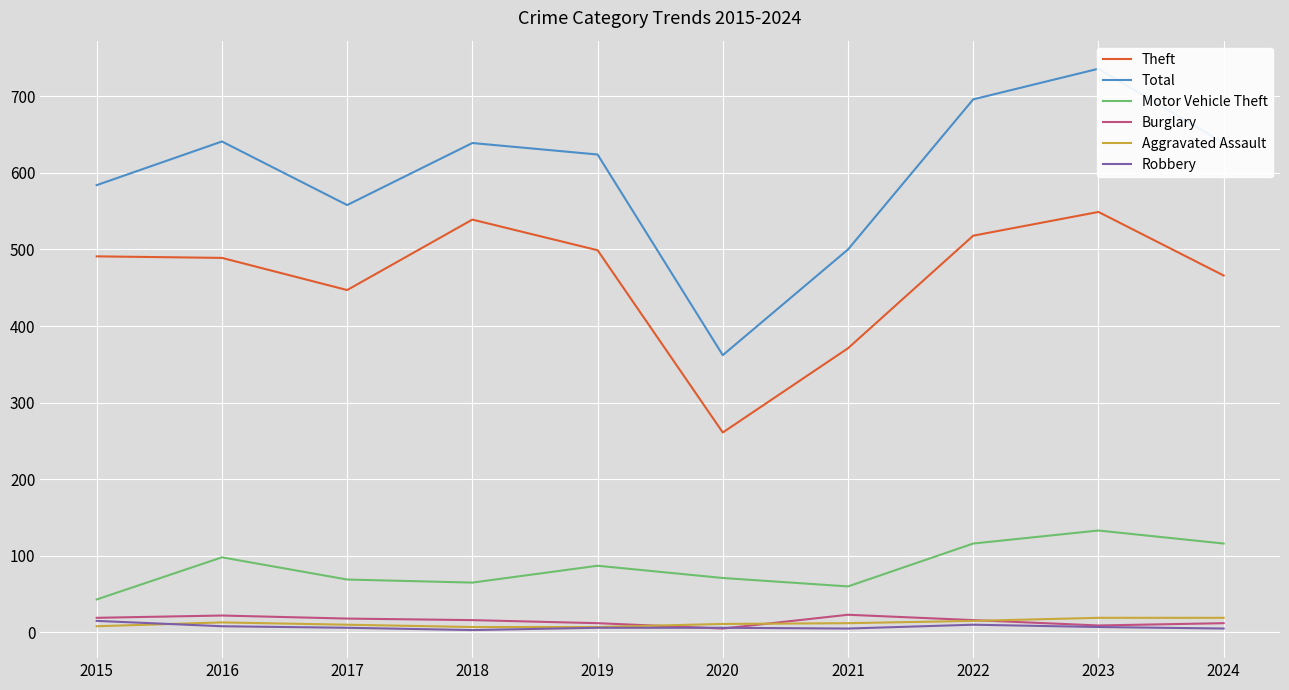

Count the number of data series in this chart.

6